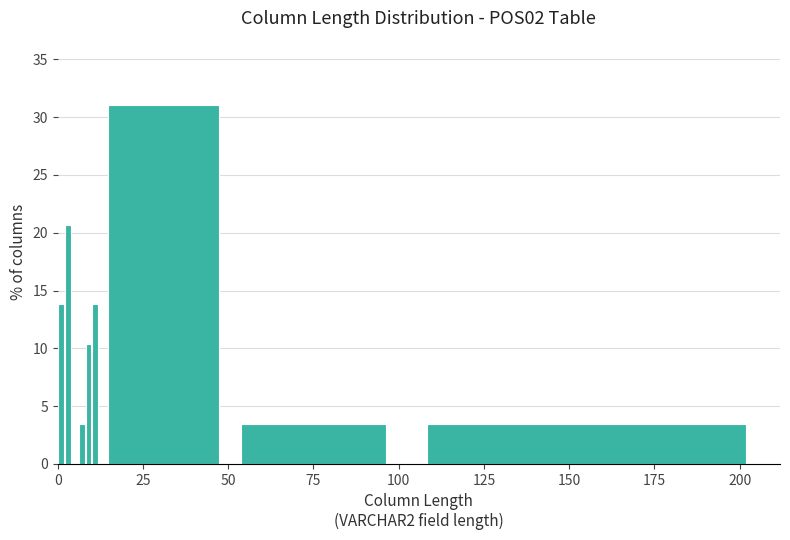

Read against the x-axis, roughly where is the centre of the tallest bar?

30